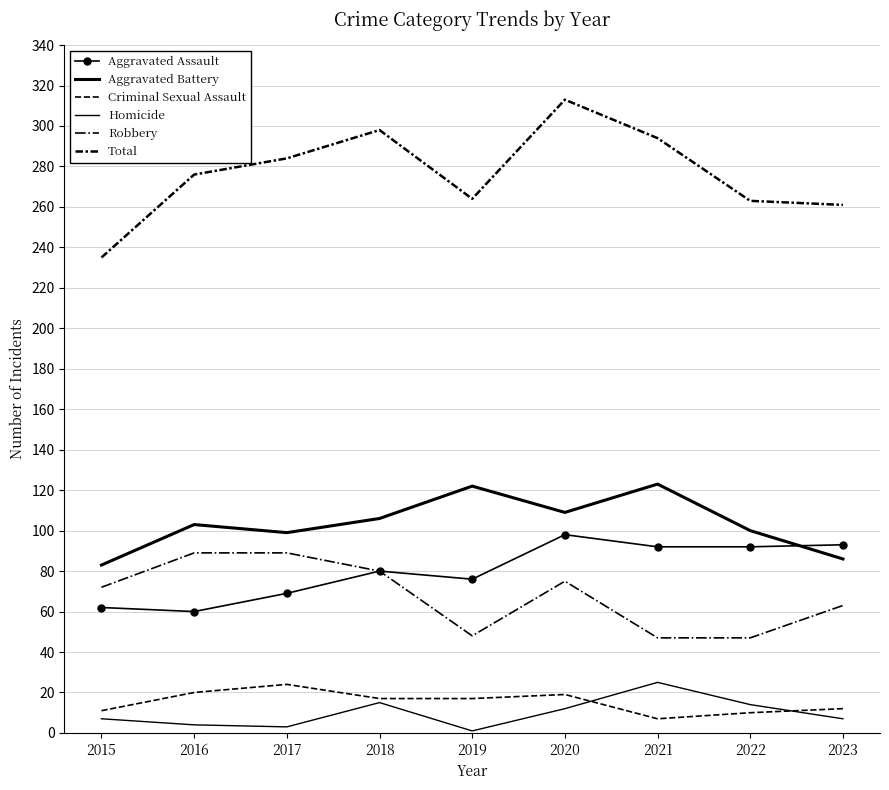

What is the difference between the maximum and minimum values in the Robbery series?

42